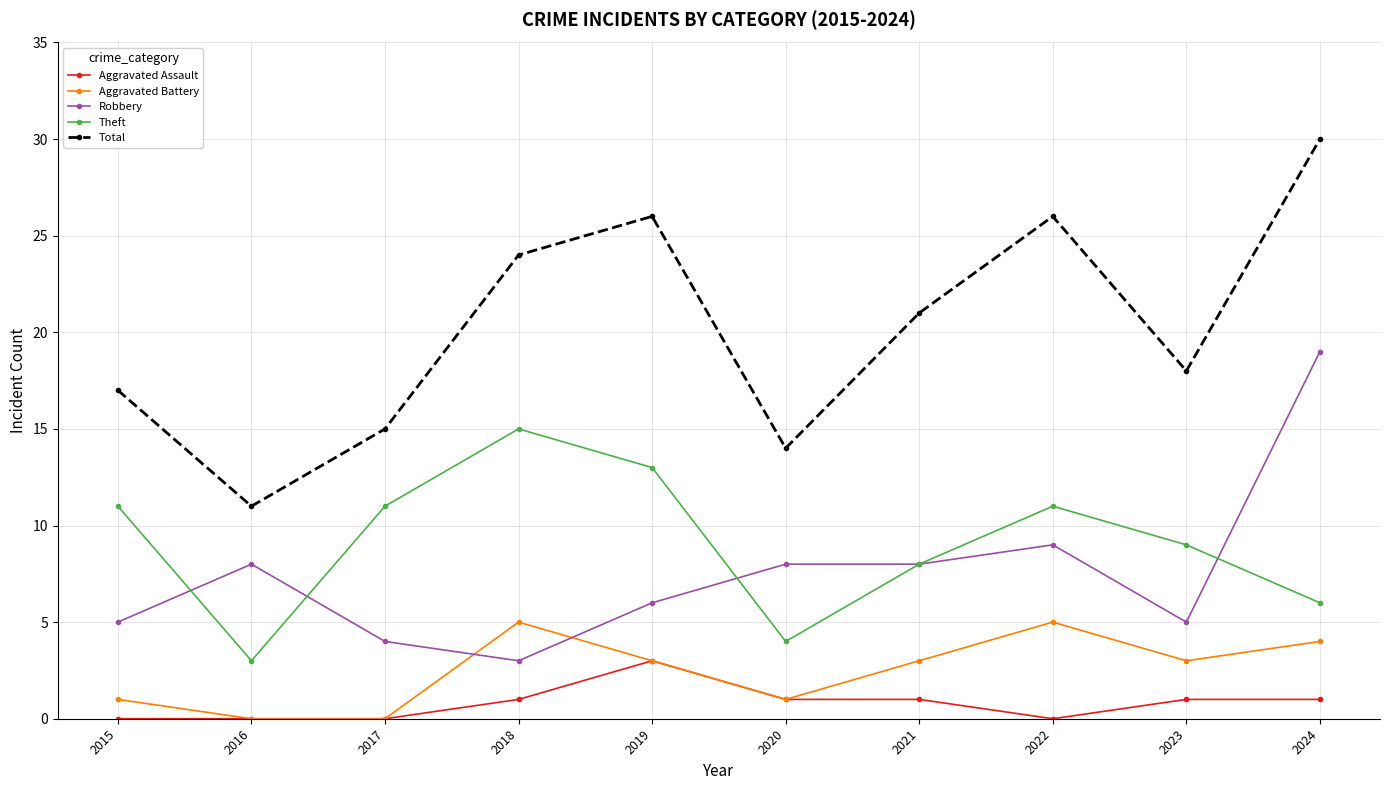

True or false: Total has a value of 11 at 2016.

True